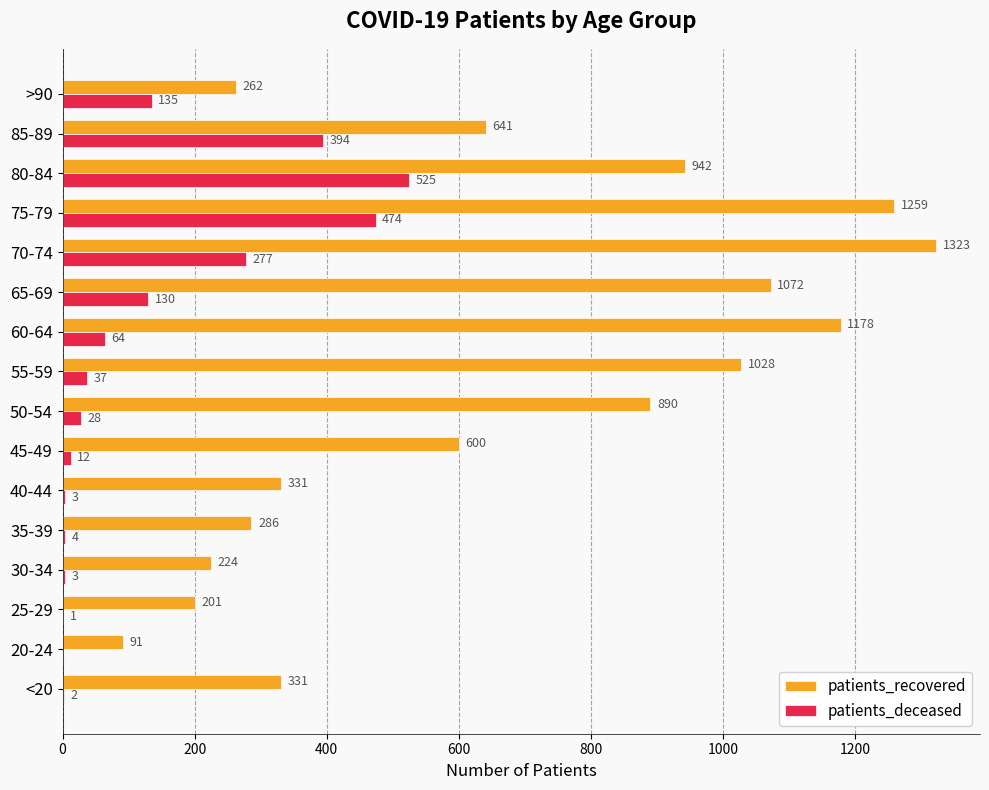

True or false: patients_deceased has a value of 28 at 50-54.

True